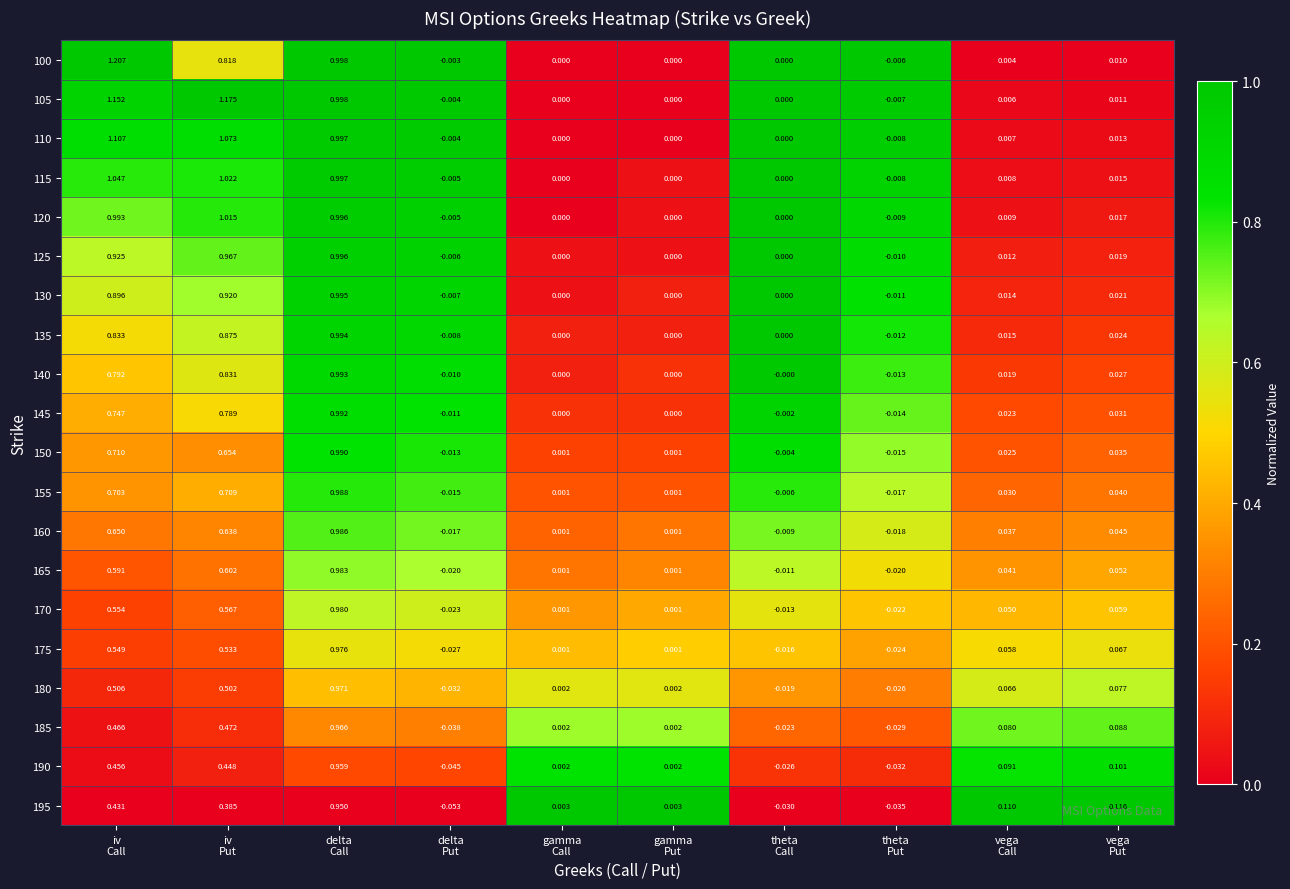

How many data points does each series have?

10